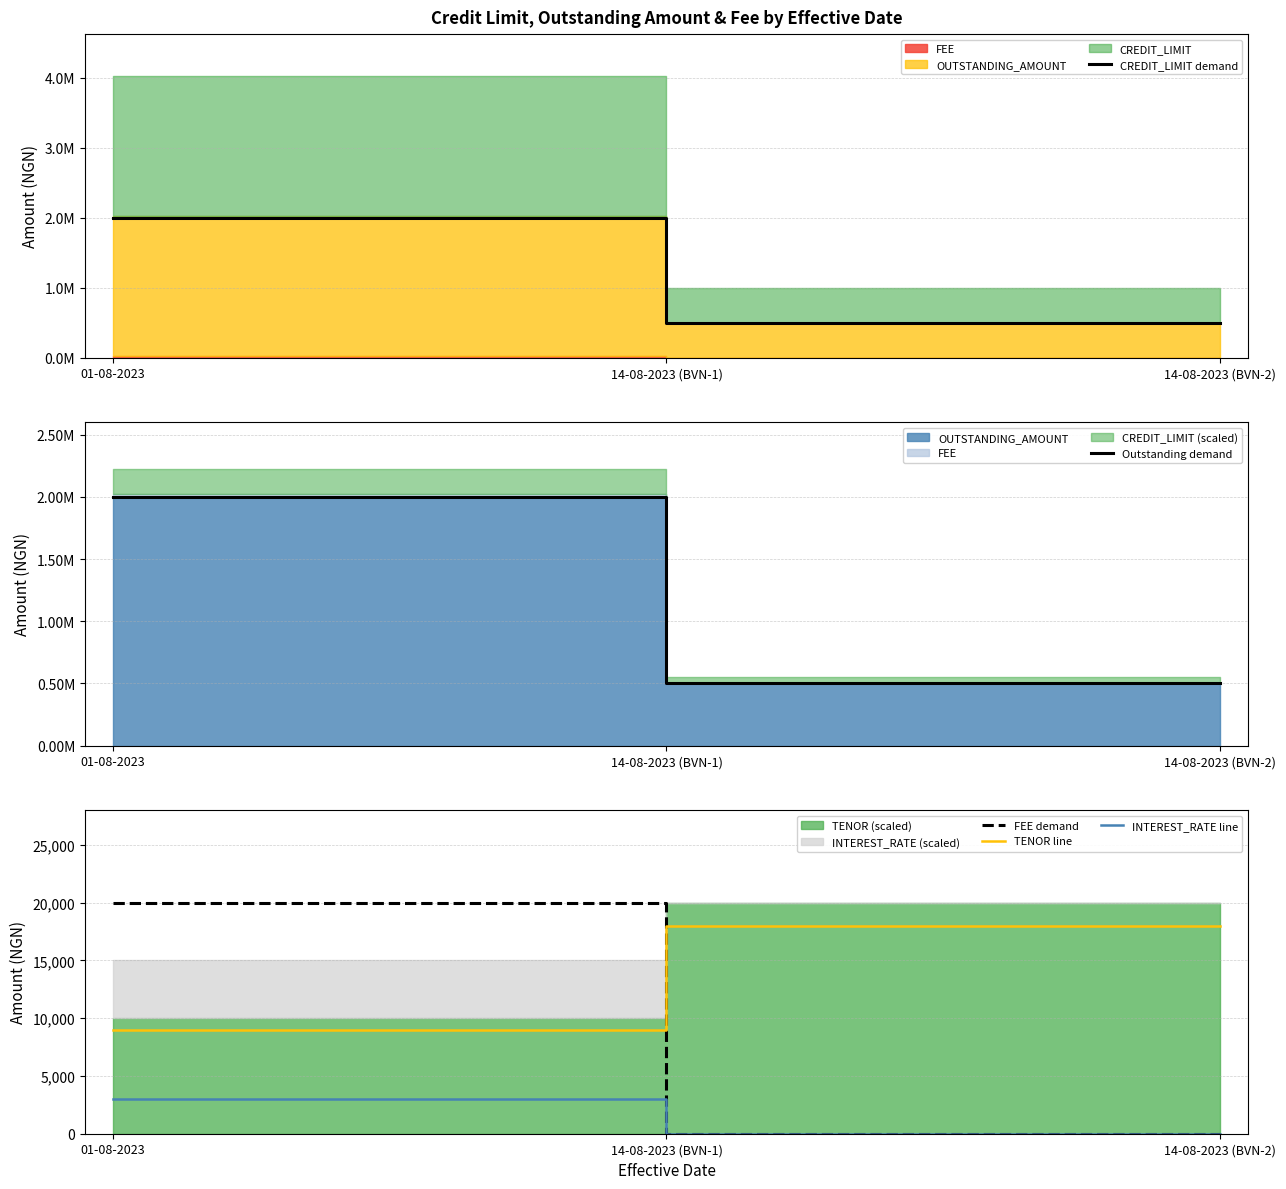

Between 01-08-2023 and 14-08-2023 (BVN-2), which is larger?

01-08-2023